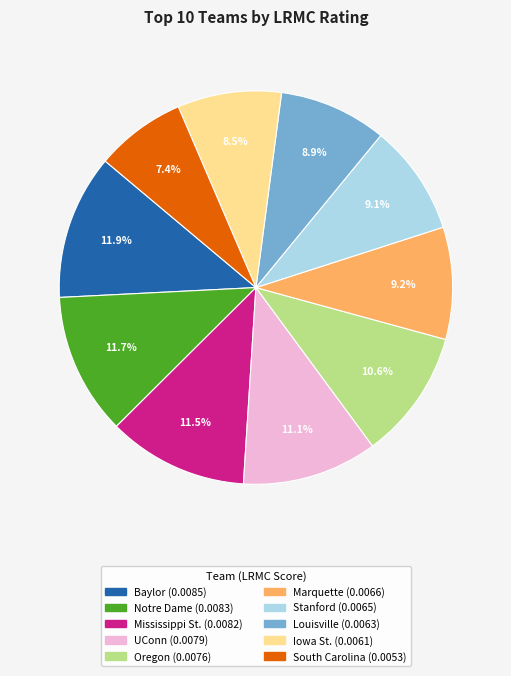

The Oregon slice represents 11% of the pie. True or false?

True